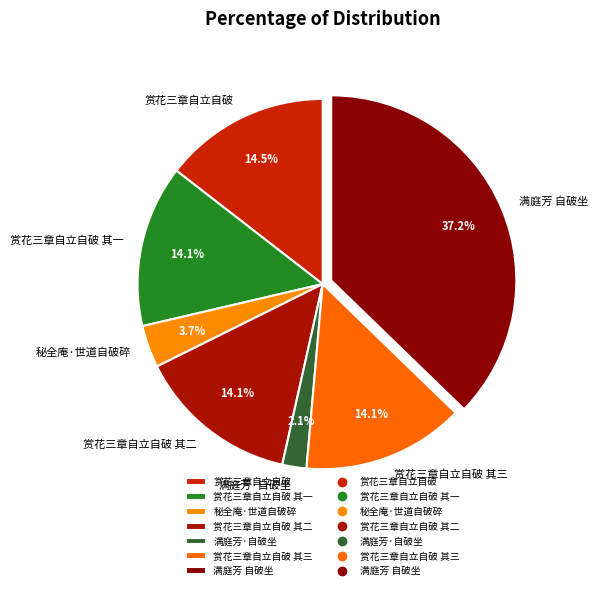

Is it true that 满庭芳 自破坐 is 37% of the pie?

True